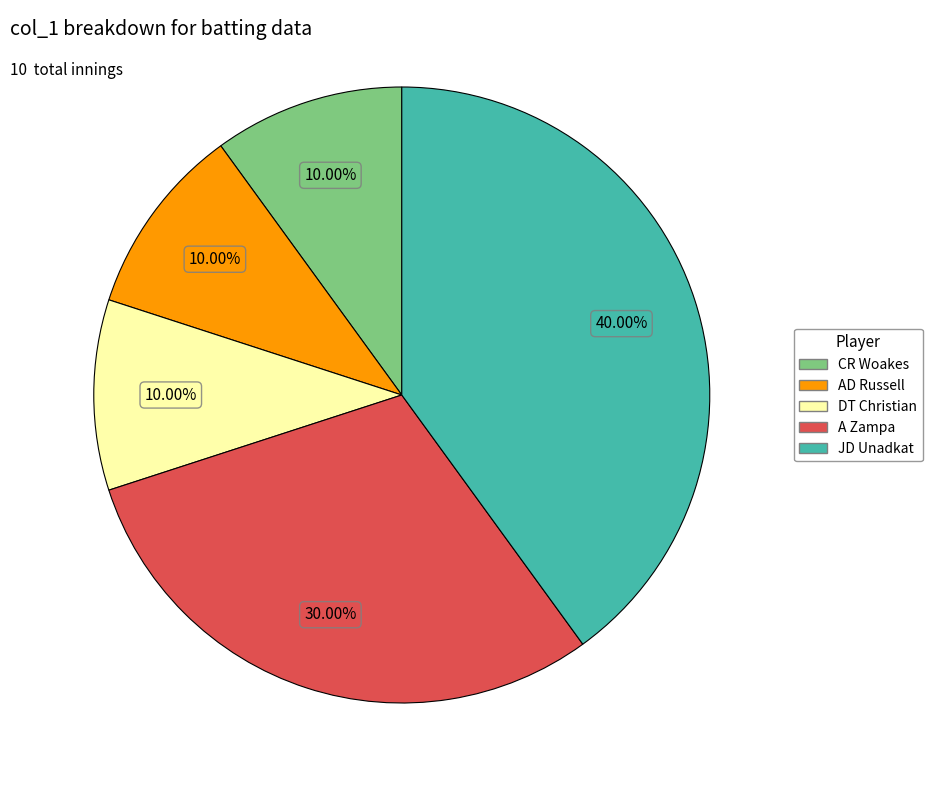

Count the number of slices in the pie.

5